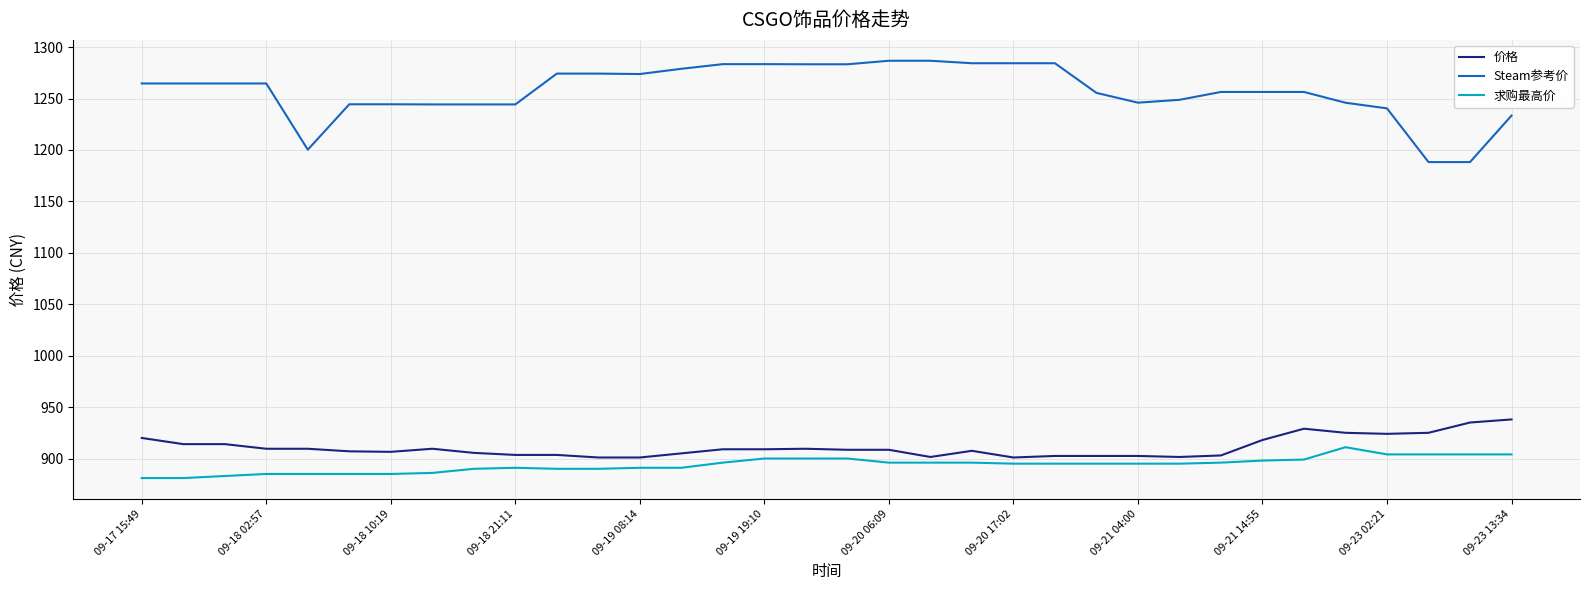

Rank the series by their maximum value, from highest to lowest.

Steam参考价, 价格, 求购最高价